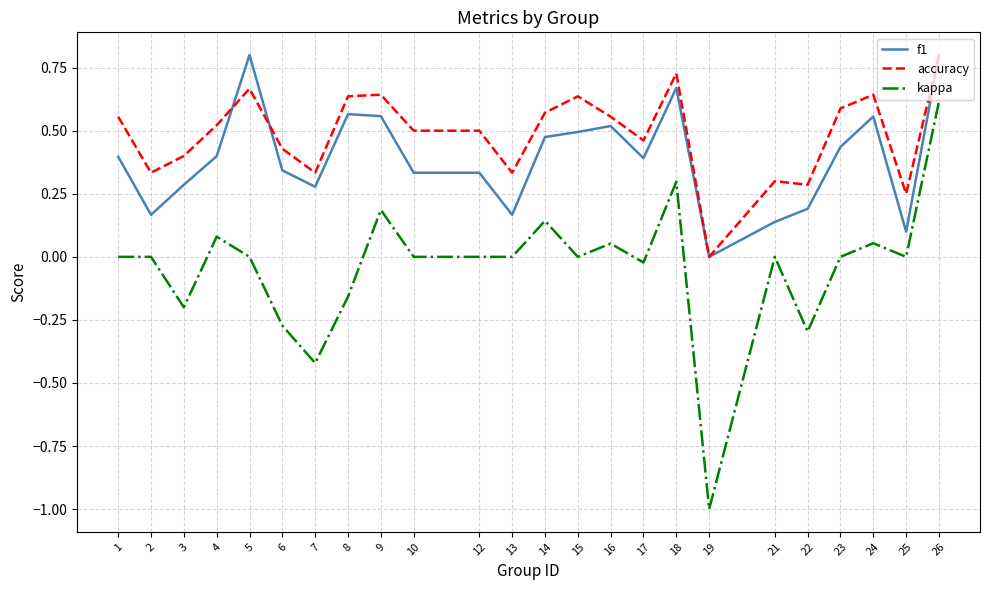

True or false: accuracy and kappa intersect in this chart.

False